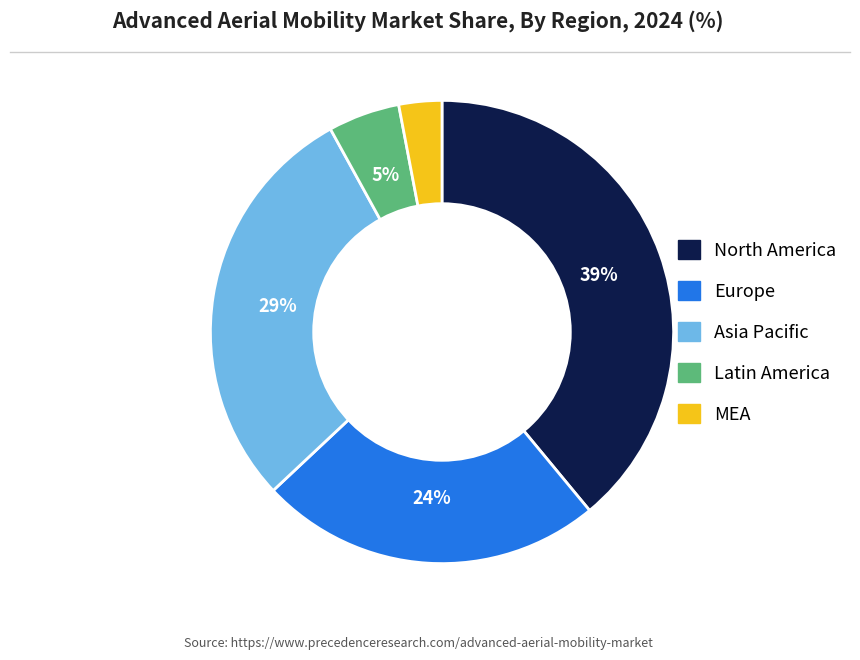

Is there any slice that represents more than half of the pie?

No